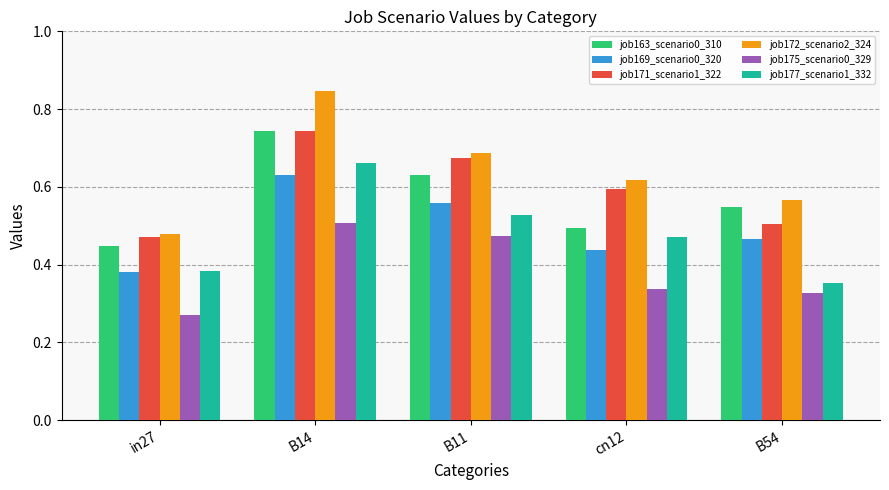

Does the chart contain any negative values?

No